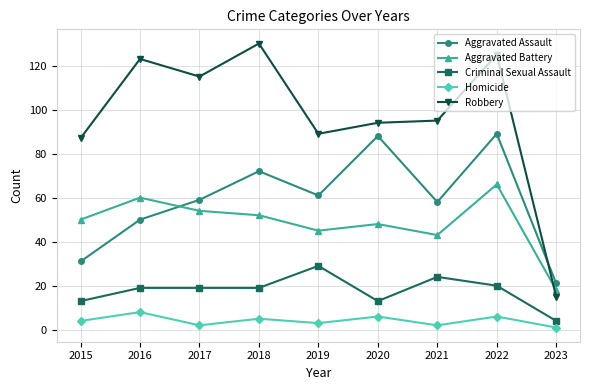

What is the difference between the maximum and second lowest values in the Robbery series?

43